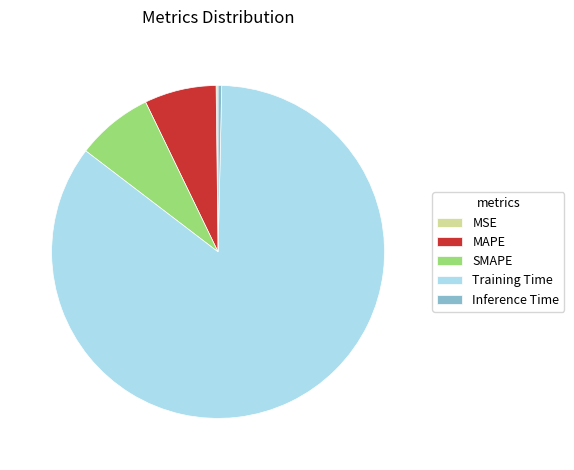

Between MAPE and Inference Time, which is larger?

MAPE